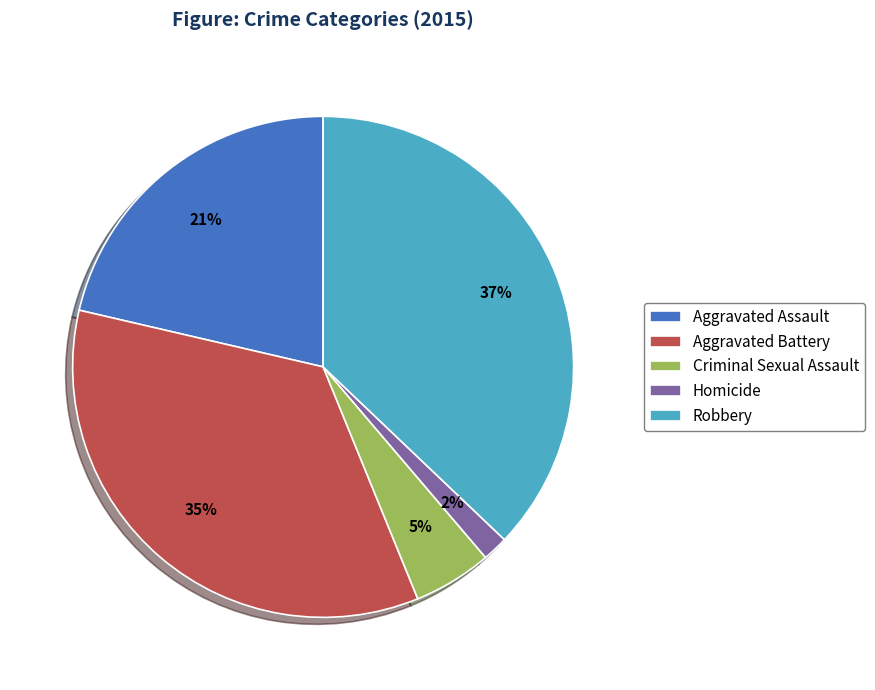

To the nearest percent, what is the difference between the largest and smallest slice percentages?

35%